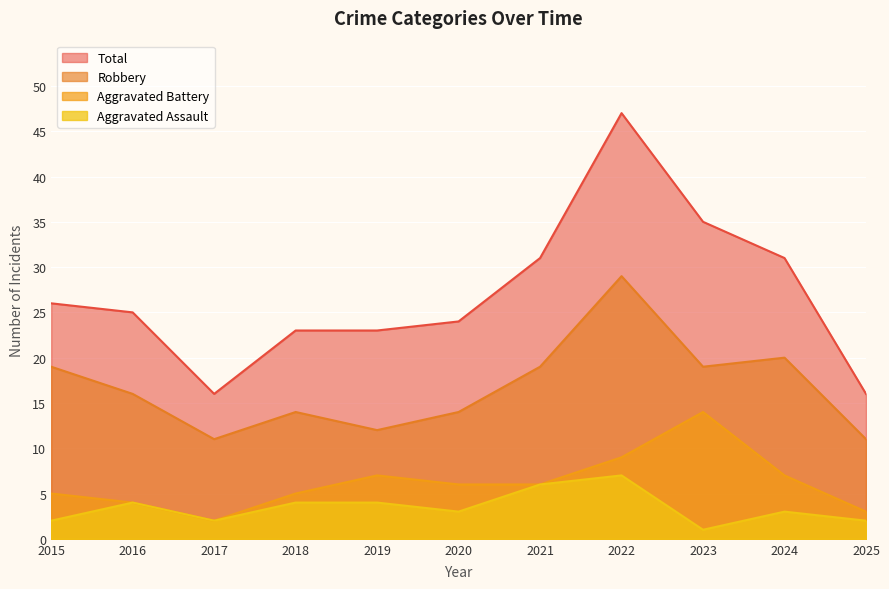

What is the difference between the highest and lowest values at 2021?

25